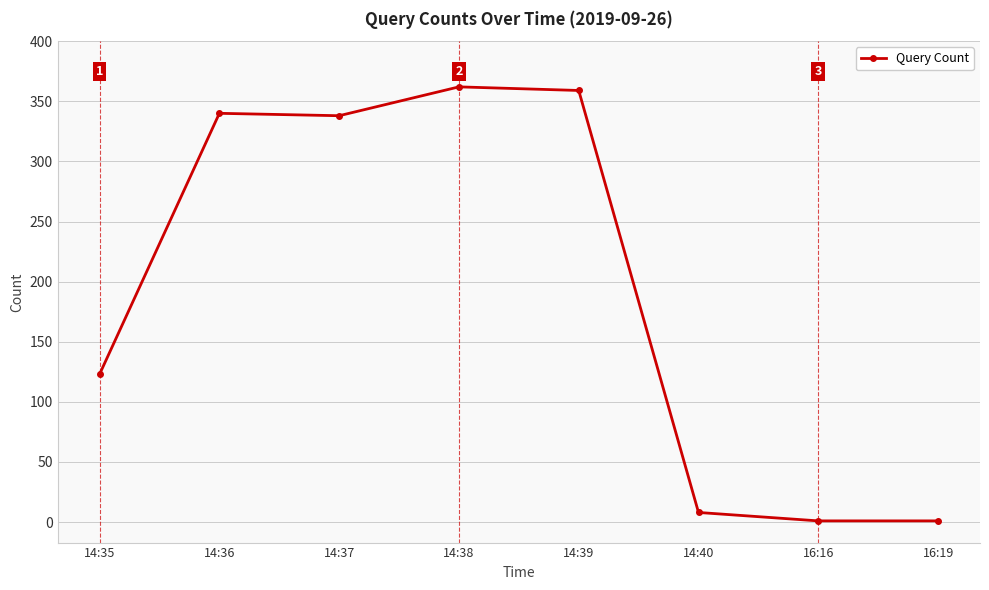

What is the label of the 3rd point from the right?

14:40